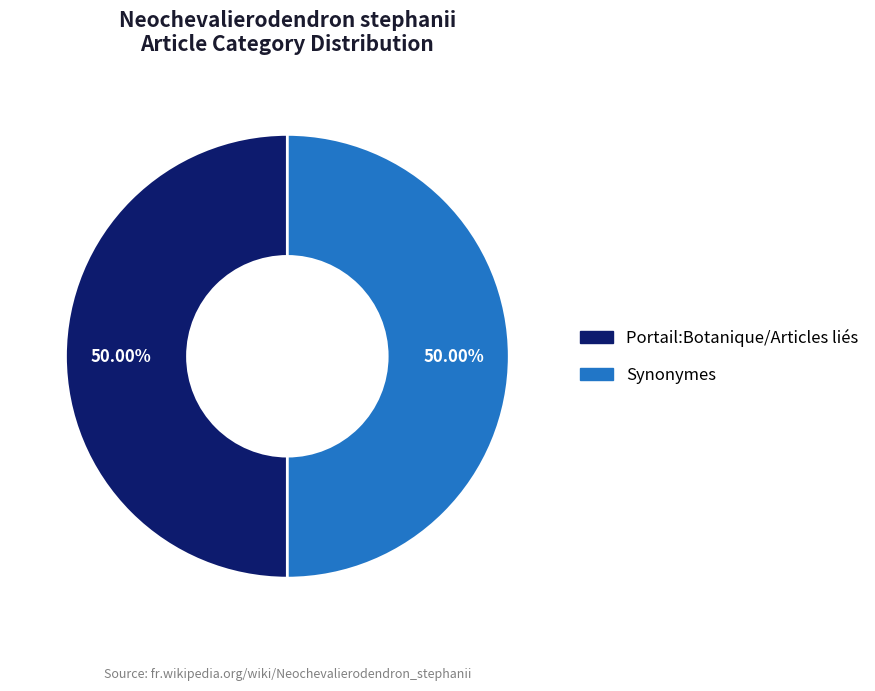

Combined, do Portail:Botanique/Articles liés and Synonymes account for over 50%?

Yes